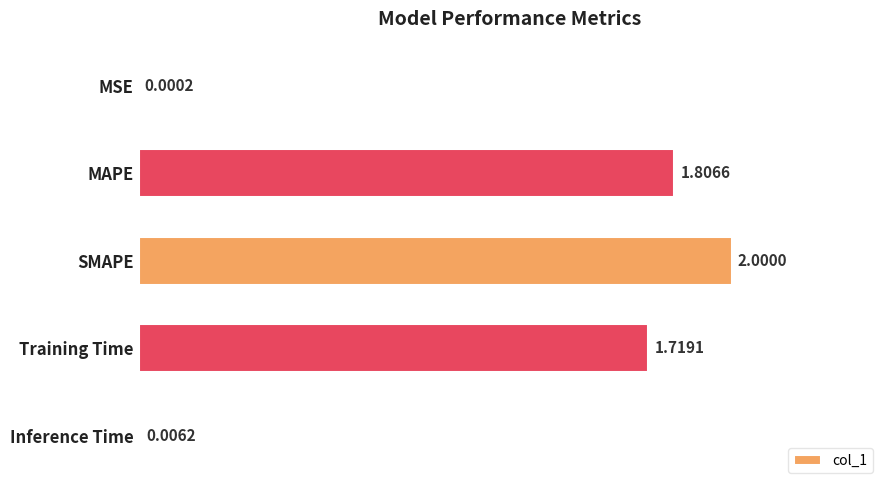

What is the greatest value displayed?

2.0